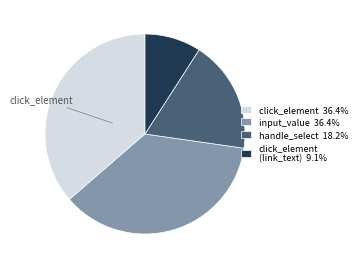

Combined, do click_element 36.4% and handle_select 18.2% account for over 50%?

Yes